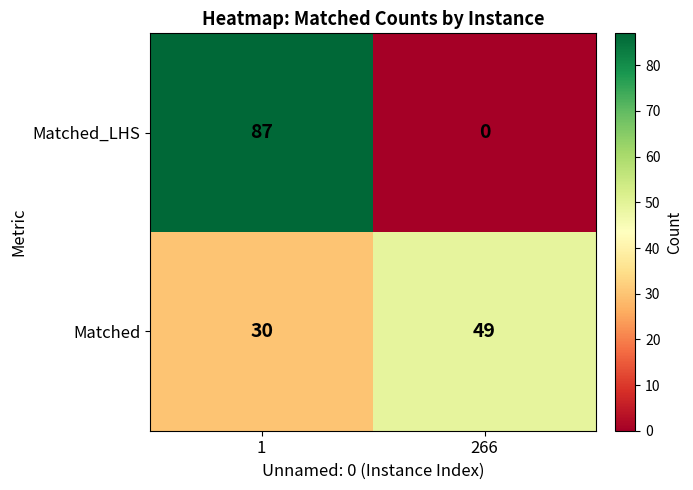

Reading left to right, extract all data points from this chart.

Matched_LHS: 1=87	266=0
Matched: 1=30	266=49